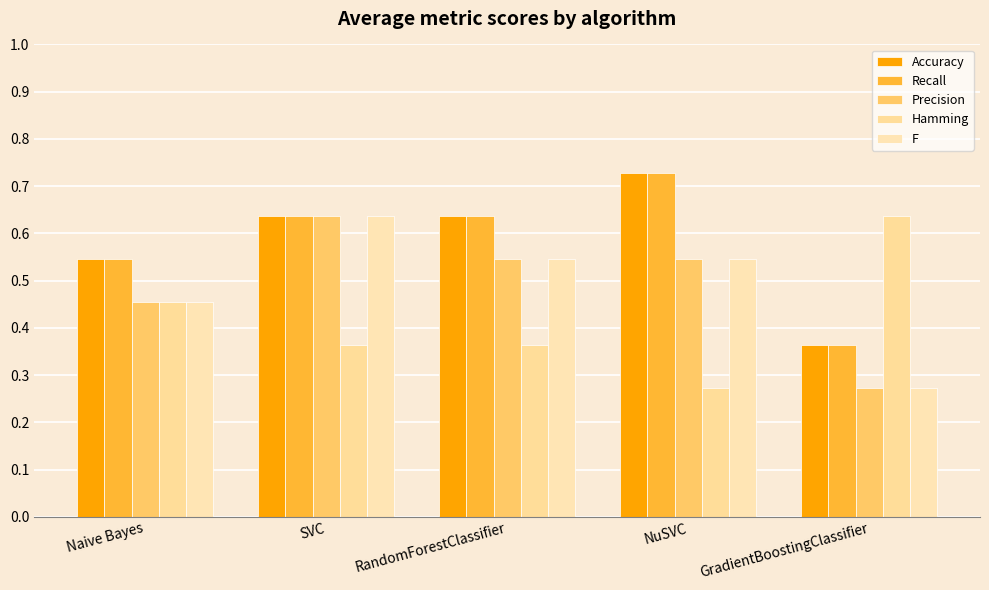

Reading left to right, list all the values displayed in this chart.

Accuracy: Naive Bayes=0.5	SVC=0.6	RandomForestClassifier=0.6	NuSVC=0.7	GradientBoostingClassifier=0.4
Recall: Naive Bayes=0.5	SVC=0.6	RandomForestClassifier=0.6	NuSVC=0.7	GradientBoostingClassifier=0.4
Precision: Naive Bayes=0.5	SVC=0.6	RandomForestClassifier=0.5	NuSVC=0.5	GradientBoostingClassifier=0.3
Hamming: Naive Bayes=0.5	SVC=0.4	RandomForestClassifier=0.4	NuSVC=0.3	GradientBoostingClassifier=0.6
F: Naive Bayes=0.5	SVC=0.6	RandomForestClassifier=0.5	NuSVC=0.5	GradientBoostingClassifier=0.3